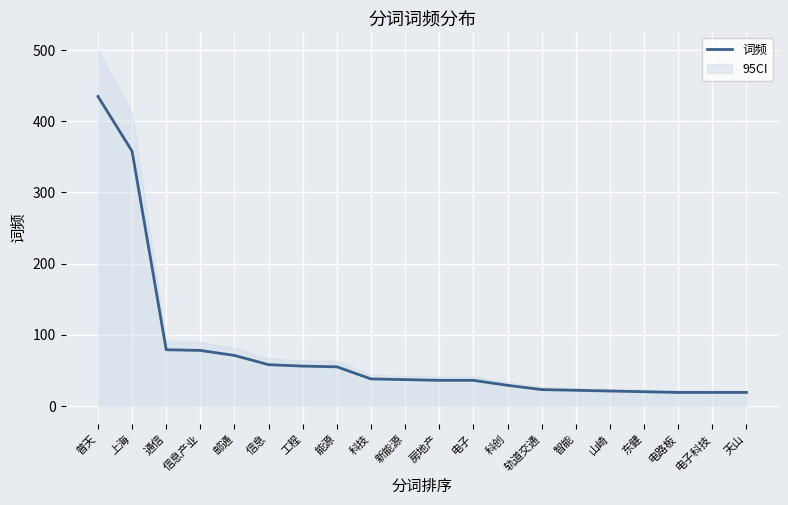

What is the minimum value shown in the chart?

19